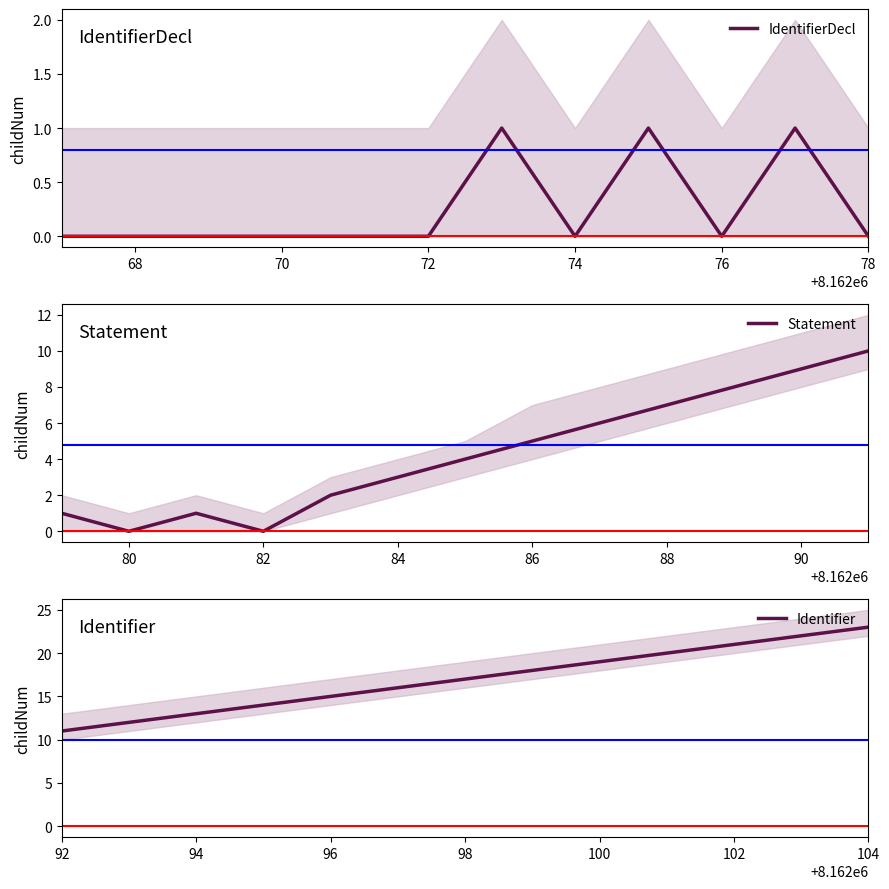

What is the value of the childNum_lower point at the 38th from the left?

22